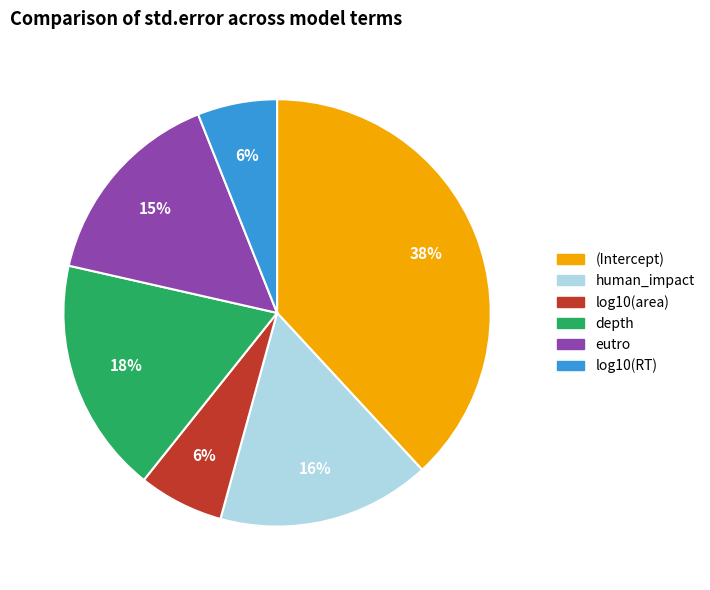

Is the sum of human_impact and (Intercept) greater than half?

Yes